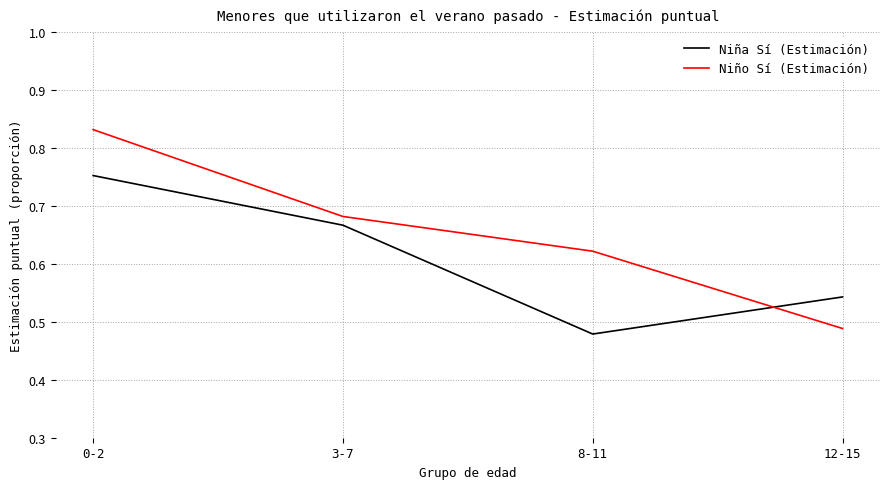

At 8-11, list the series in order from largest to smallest.

Niño Sí (Estimación), Niña Sí (Estimación)